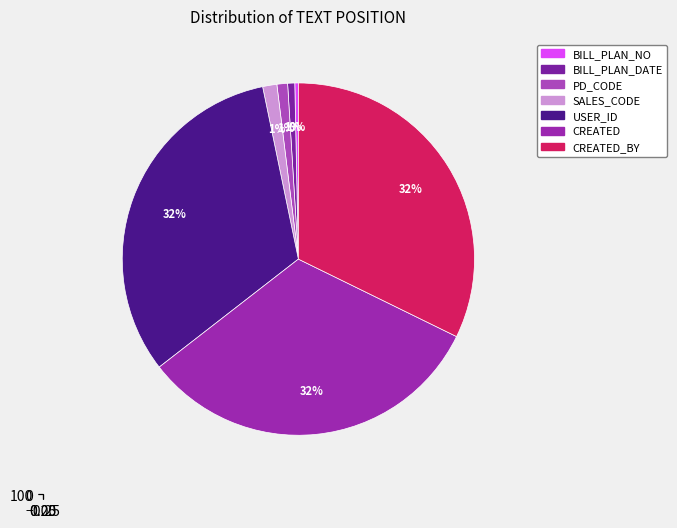

Rank the categories by value from highest to lowest.

USER_ID, CREATED, CREATED_BY, SALES_CODE, PD_CODE, BILL_PLAN_DATE, BILL_PLAN_NO